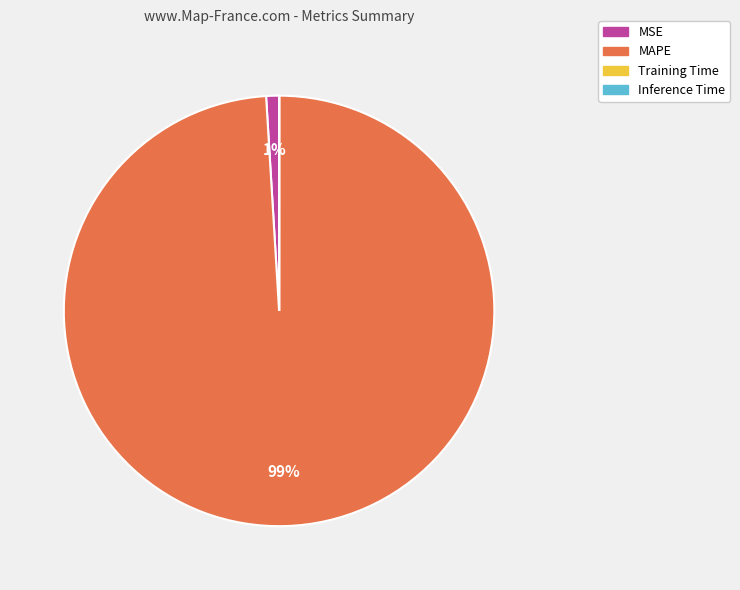

What is the largest slice in the pie chart?

MAPE